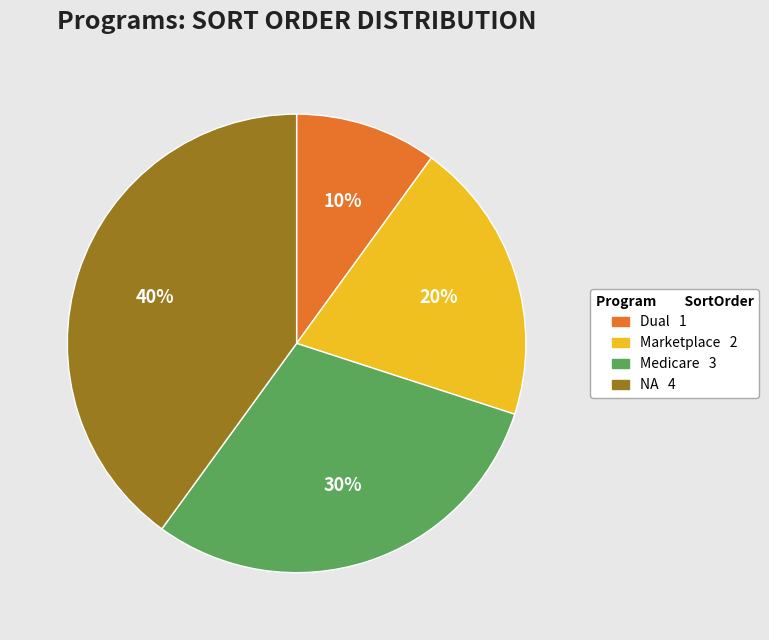

Does NA account for over 50% of the chart?

No